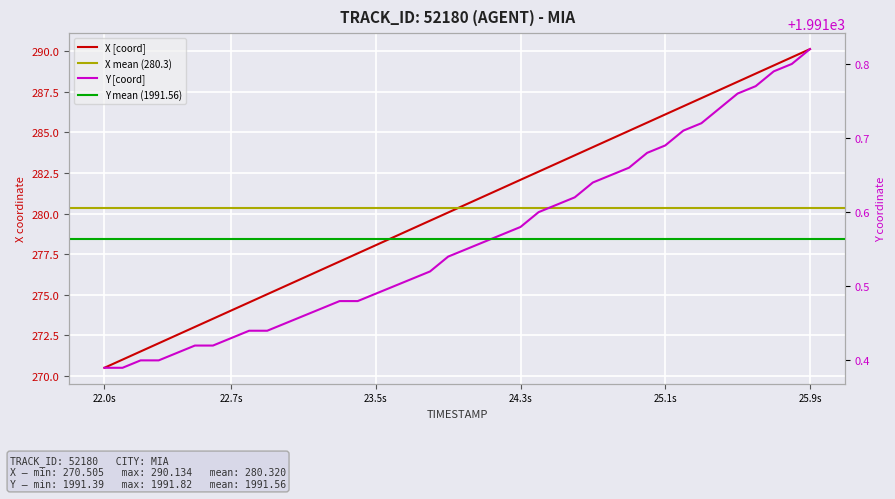

List the series in order of their overall mean, highest first.

Y, X